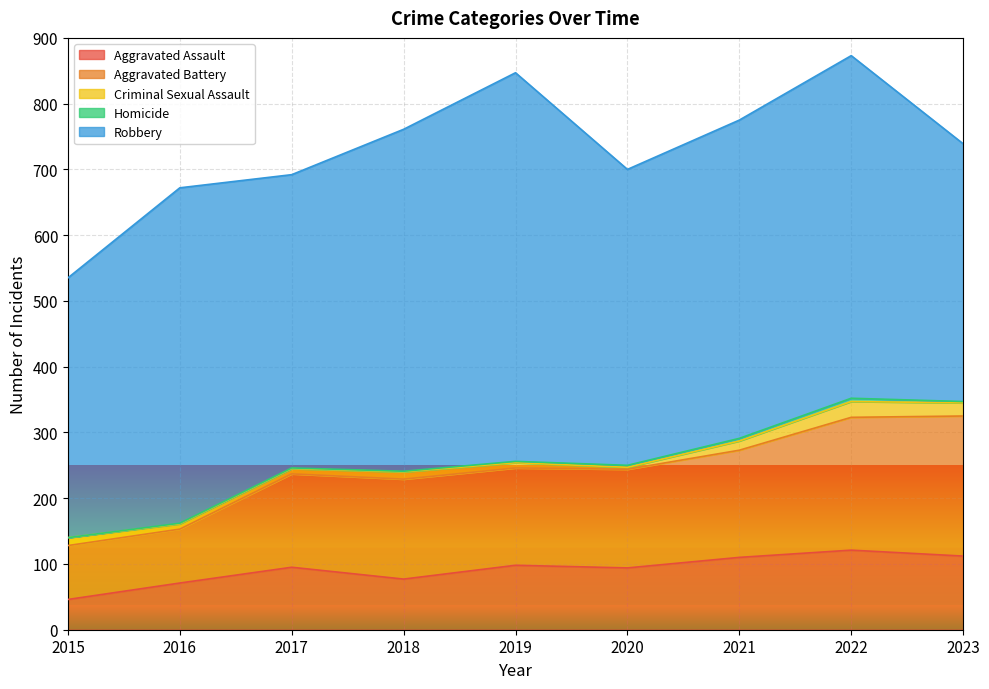

Does the chart display data point markers on the line(s)?

No